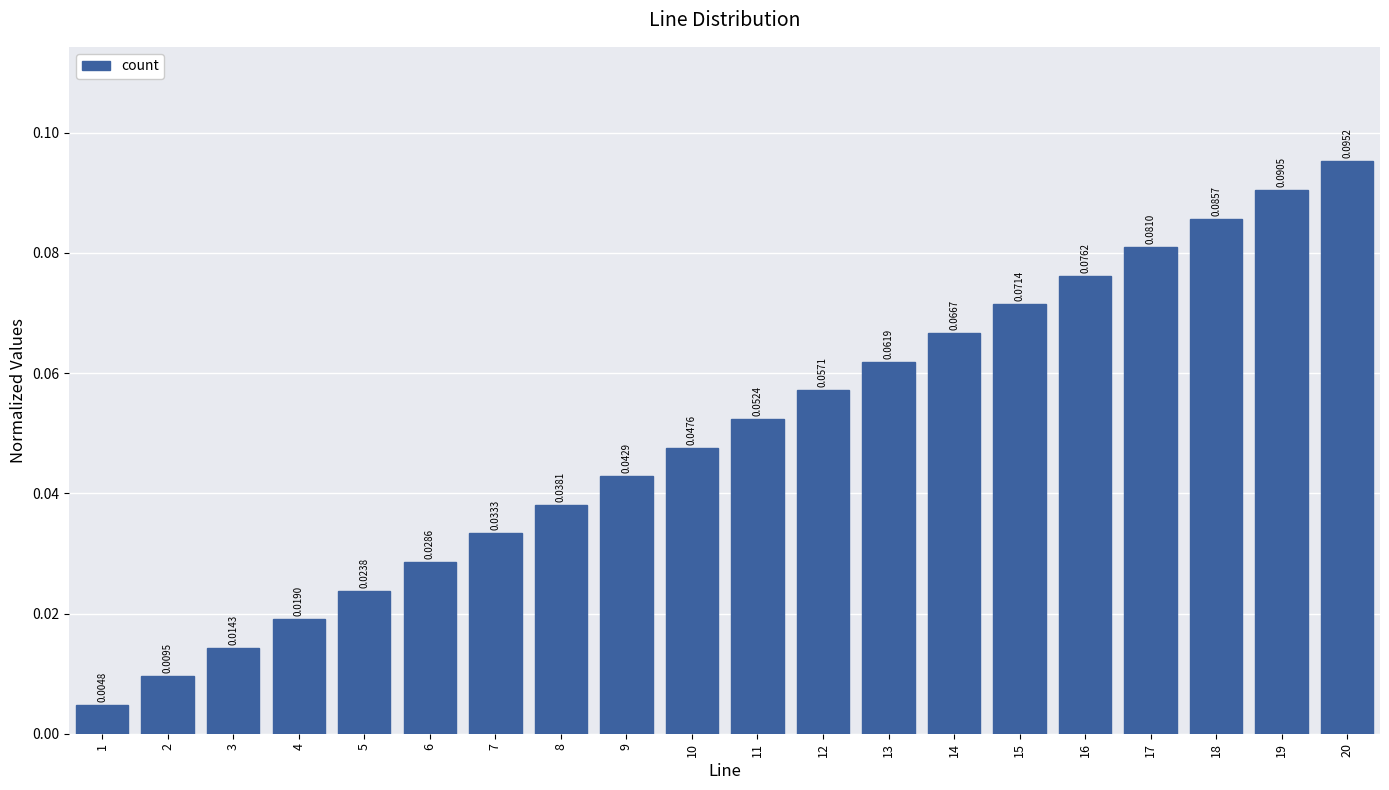

Which has a higher value, 19 or 14?

19